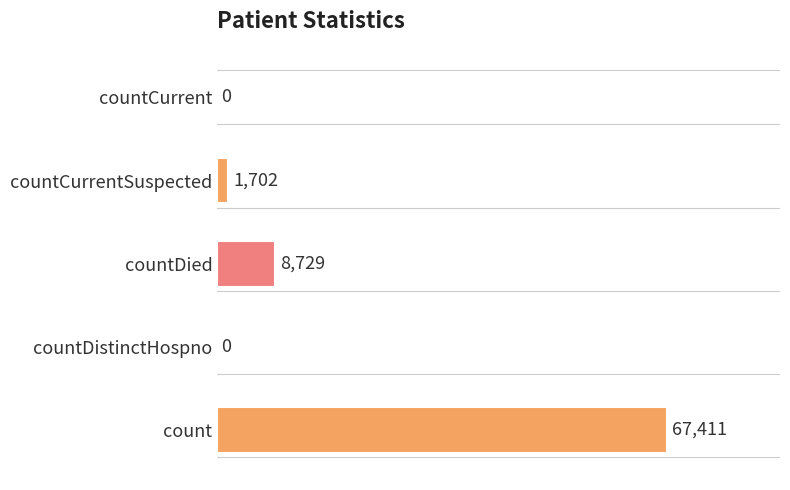

What is the average value?

15568